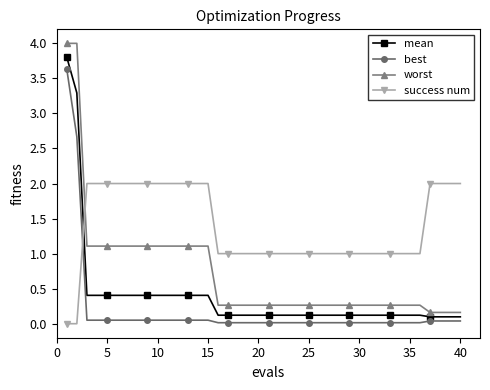

Which series has the largest range (max minus min)?

worst